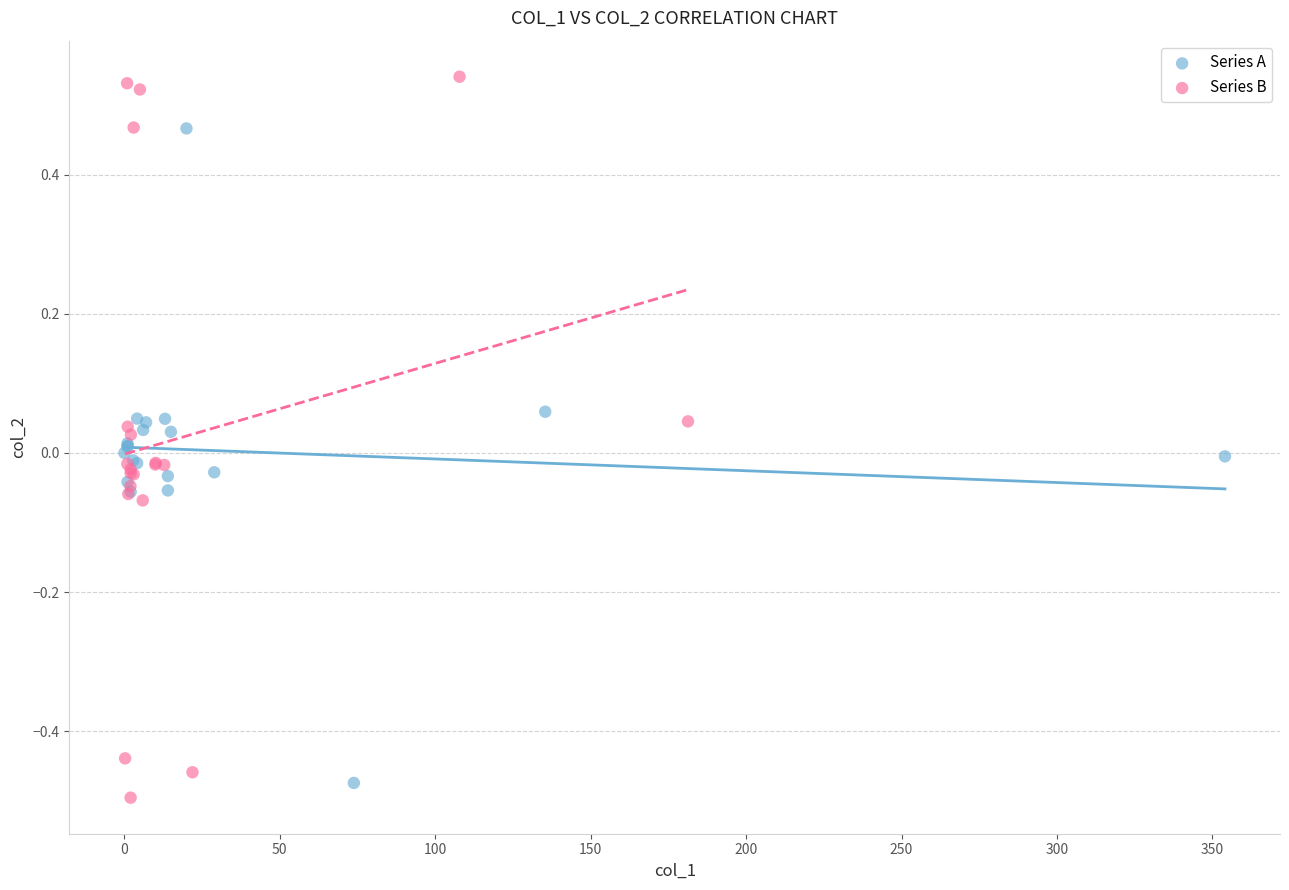

Which series reaches the minimum Y coordinate?

Series B